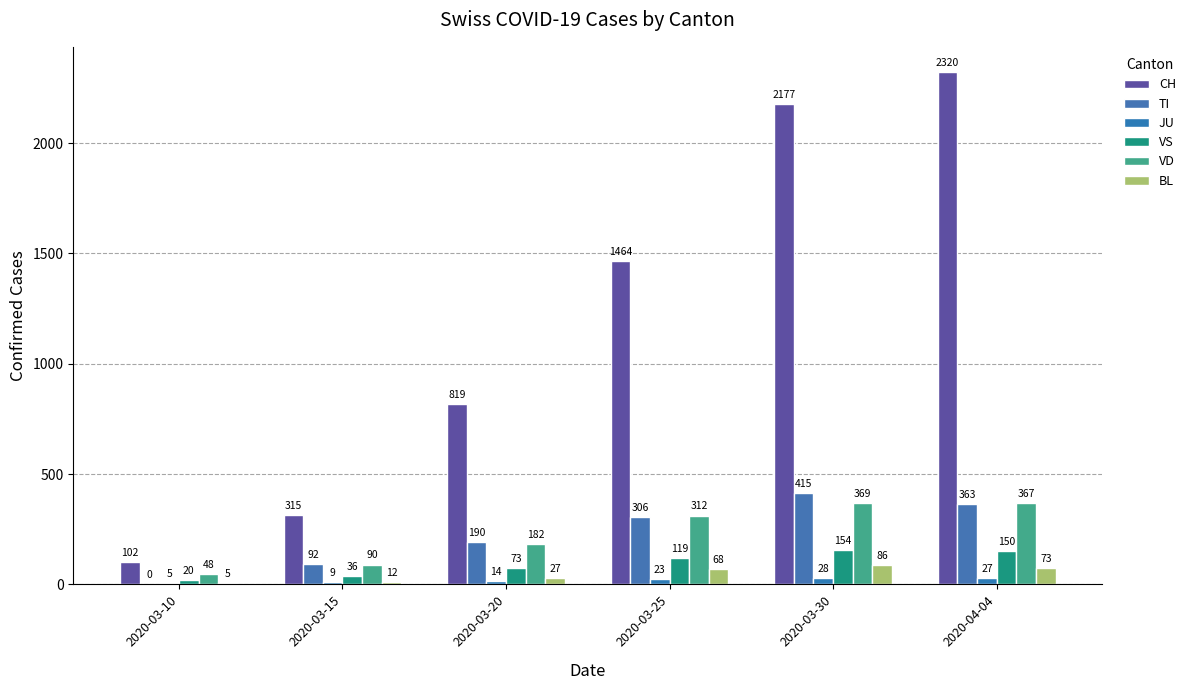

True or false: TI has a value of 0 at 2020-03-10.

True